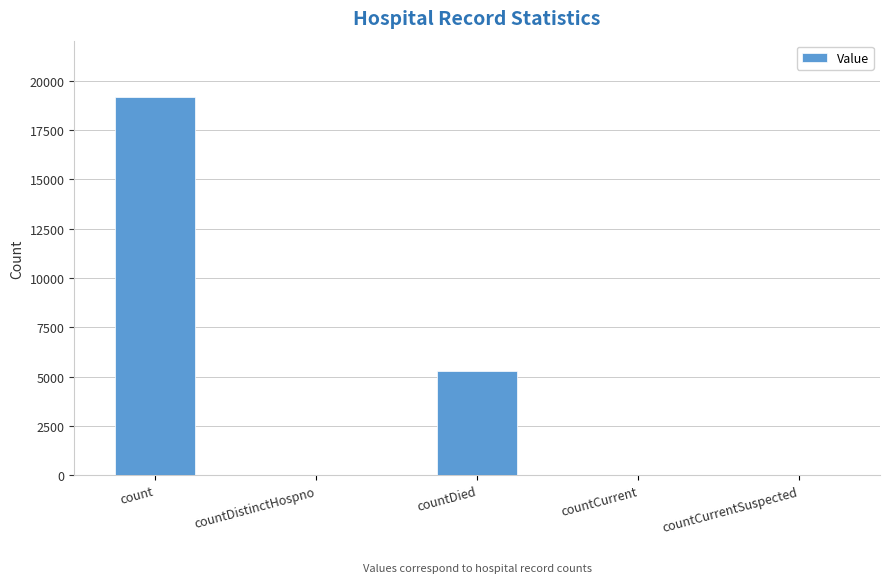

Which has a higher value, countDied or countDistinctHospno?

countDied